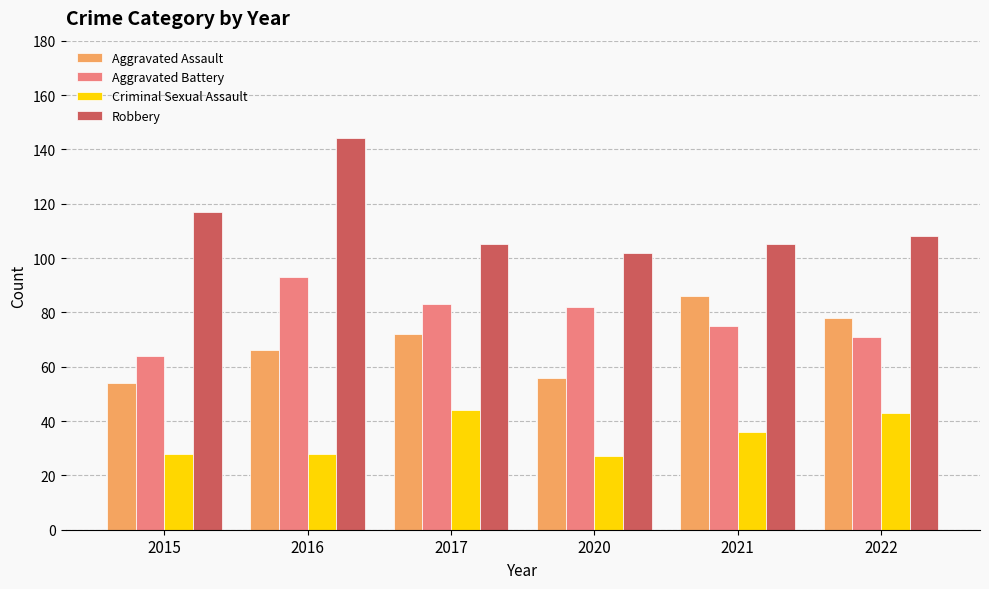

Which series has the largest total across all categories?

Robbery